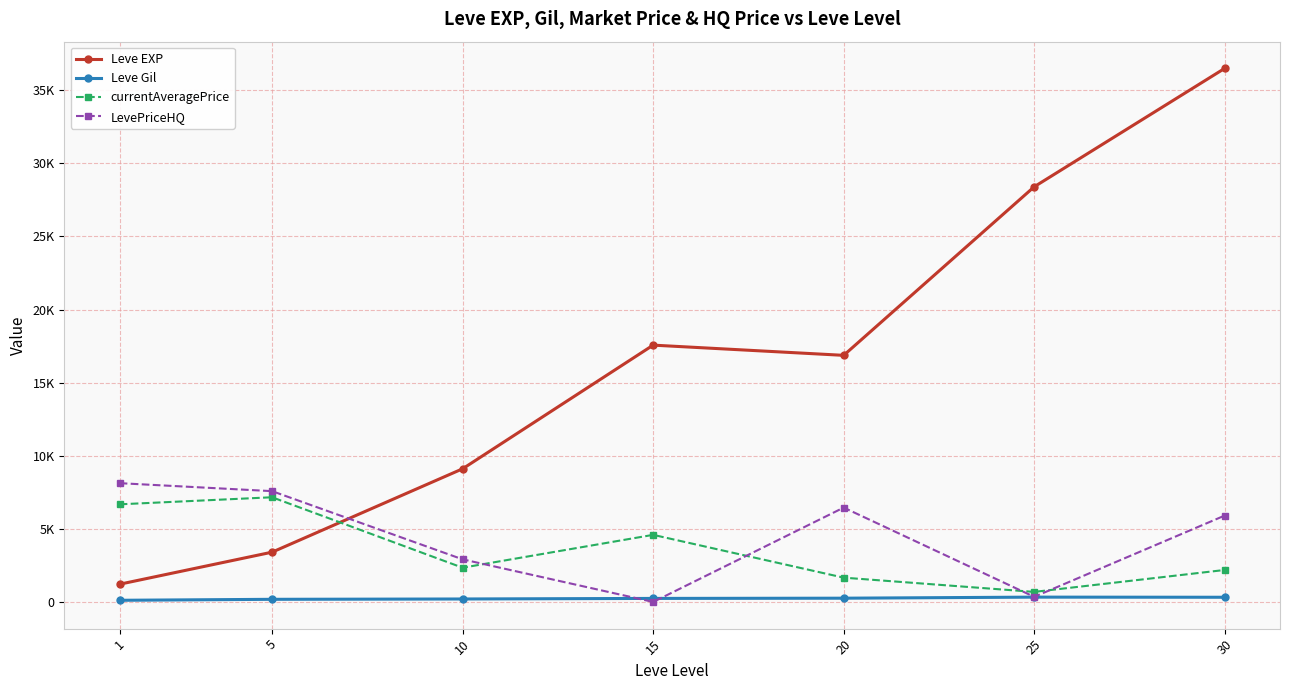

Is the value of currentAveragePrice at 5 greater than the value of Leve EXP at 25?

No